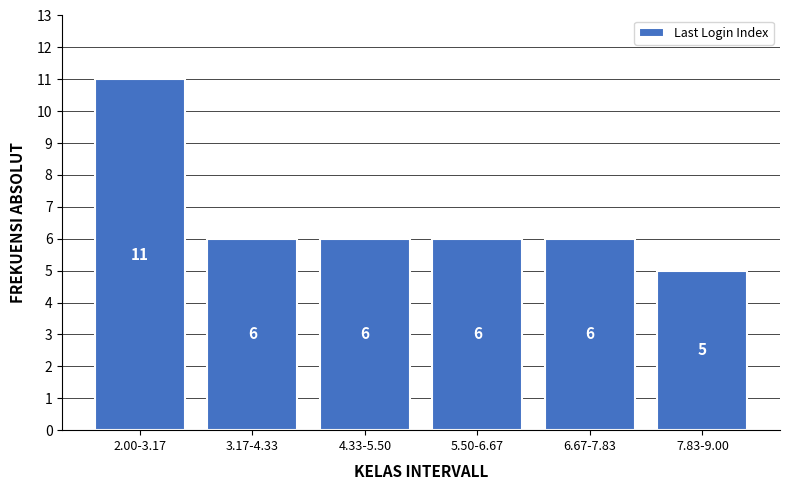

Reading right to left, what are all the values shown in this chart?

5	6	6	6	6	11